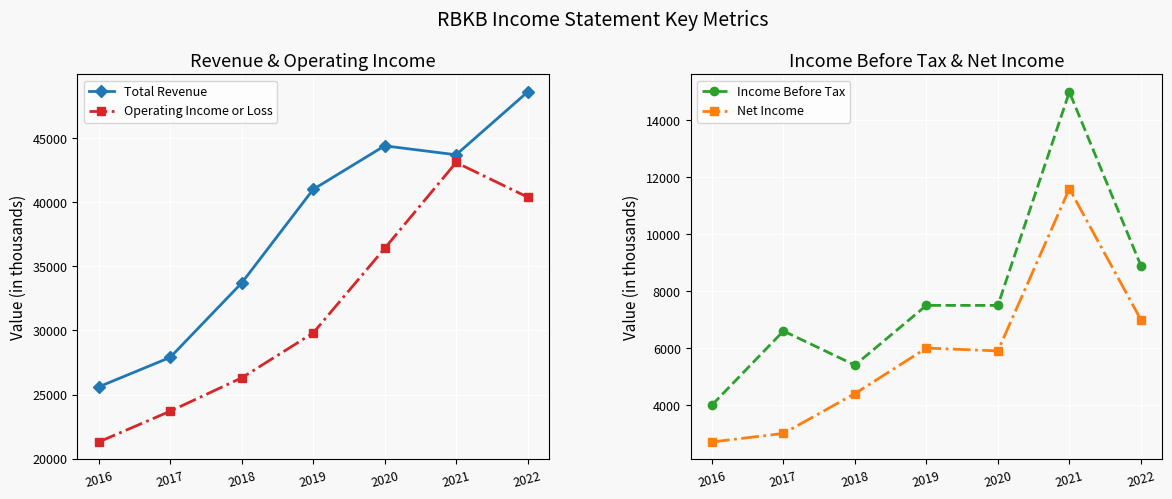

The value of Net Income at 2017 is 4375. True or false?

False